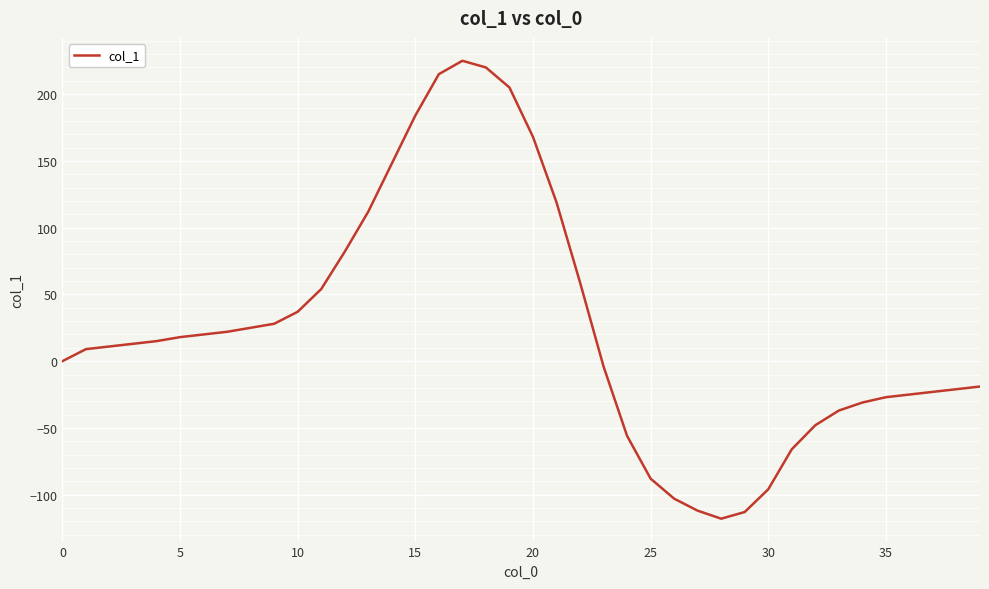

What is the greatest value displayed?

225